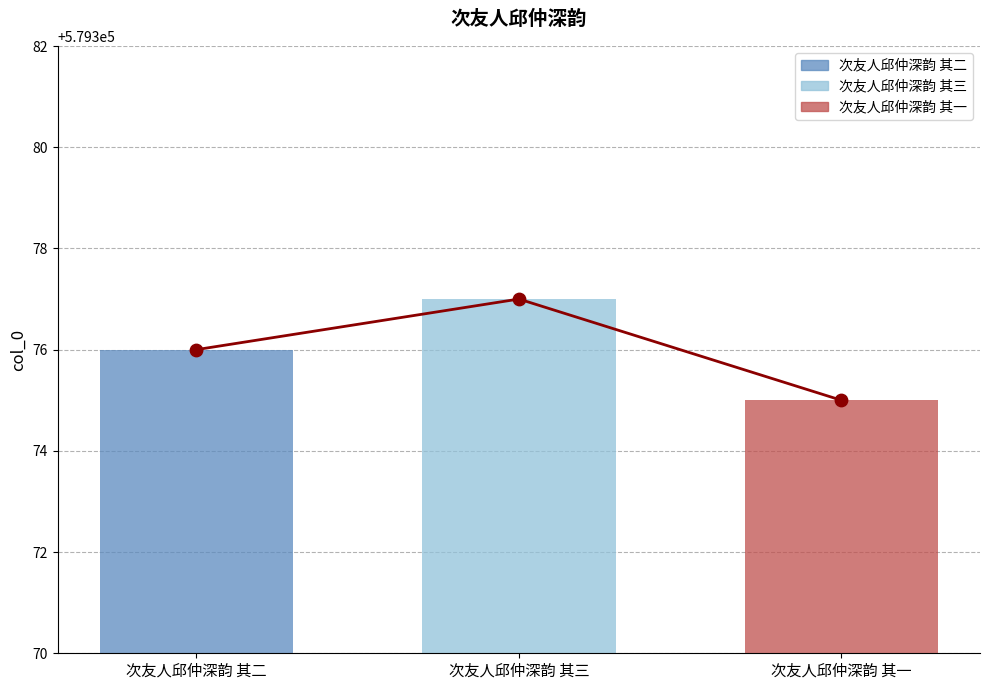

What is the ratio of the value at 次友人邱仲深韵 其一 to the value at 次友人邱仲深韵 其三?

1.0